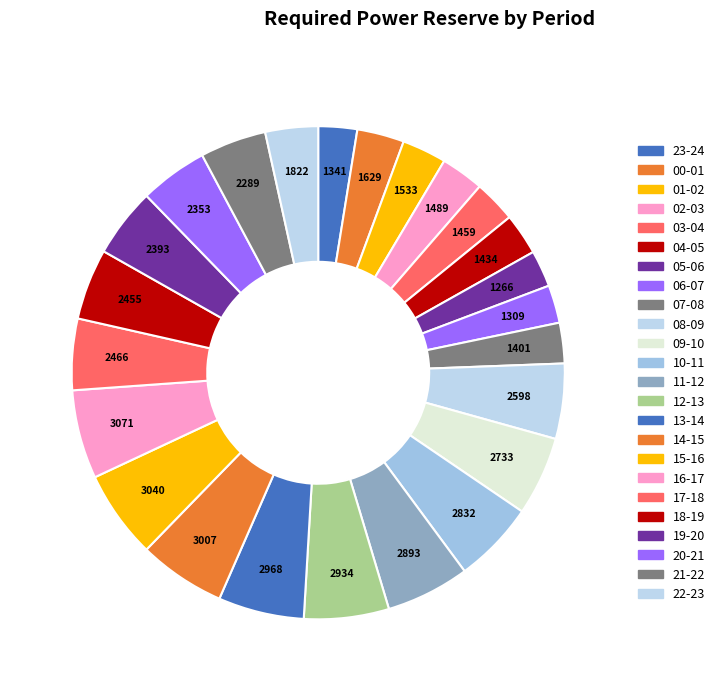

Rank the categories by value from lowest to highest.

05-06, 06-07, 23-24, 07-08, 04-05, 03-04, 02-03, 01-02, 00-01, 22-23, 21-22, 20-21, 19-20, 18-19, 17-18, 08-09, 09-10, 10-11, 11-12, 12-13, 13-14, 14-15, 15-16, 16-17